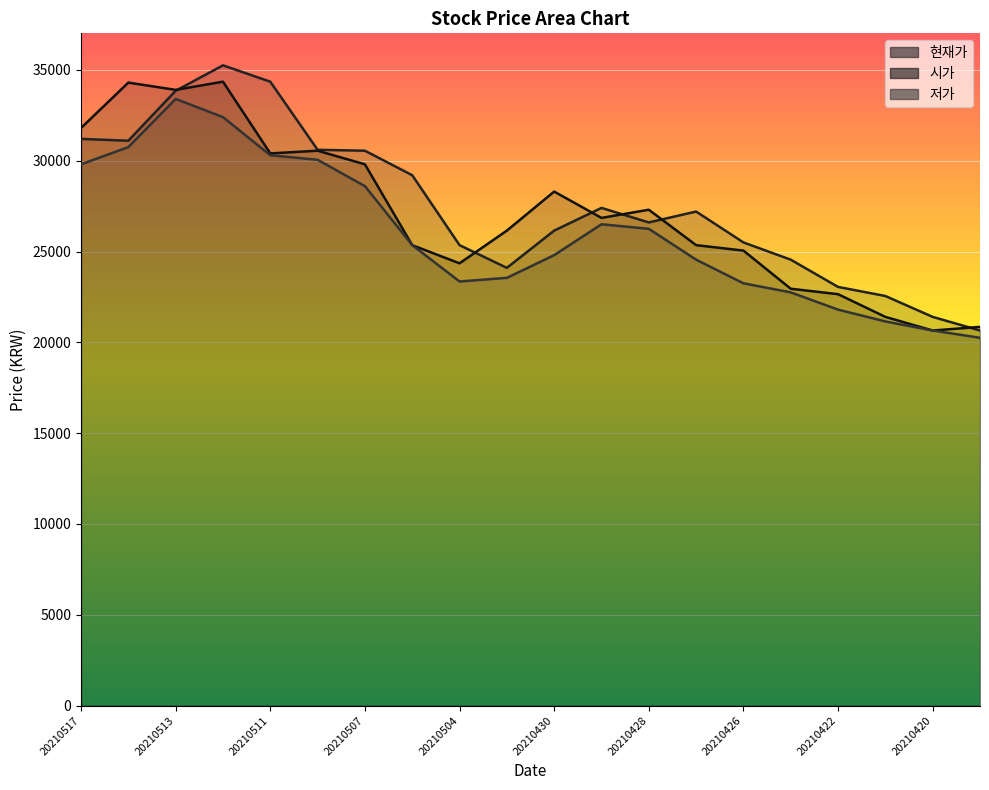

Reading right to left, extract all data points from this chart.

현재가: 20650	21400	22550	23050	24550	25500	27200	26600	27400	26150	24100	25350	29200	30550	30600	34350	35250	33850	31100	31200
시가: 20850	20650	21400	22650	22950	25050	25350	27300	26850	28300	26150	24350	25350	29800	30550	30400	34350	33900	34300	31800
저가: 20250	20650	21150	21800	22750	23250	24550	26250	26500	24800	23550	23350	25350	28600	30050	30300	32400	33400	30750	29800